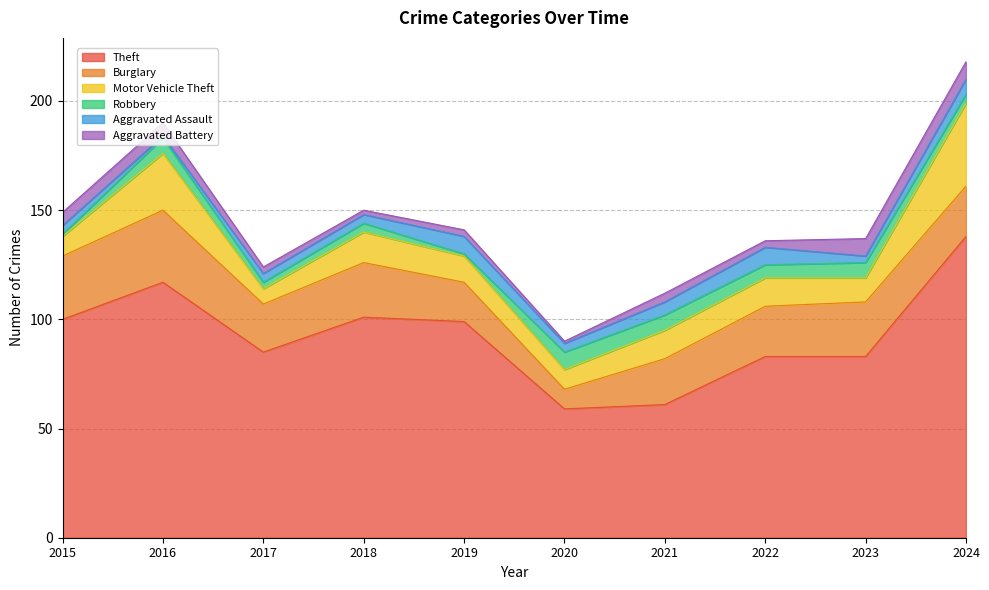

Which has a higher value, 2022 or 2021?

2022